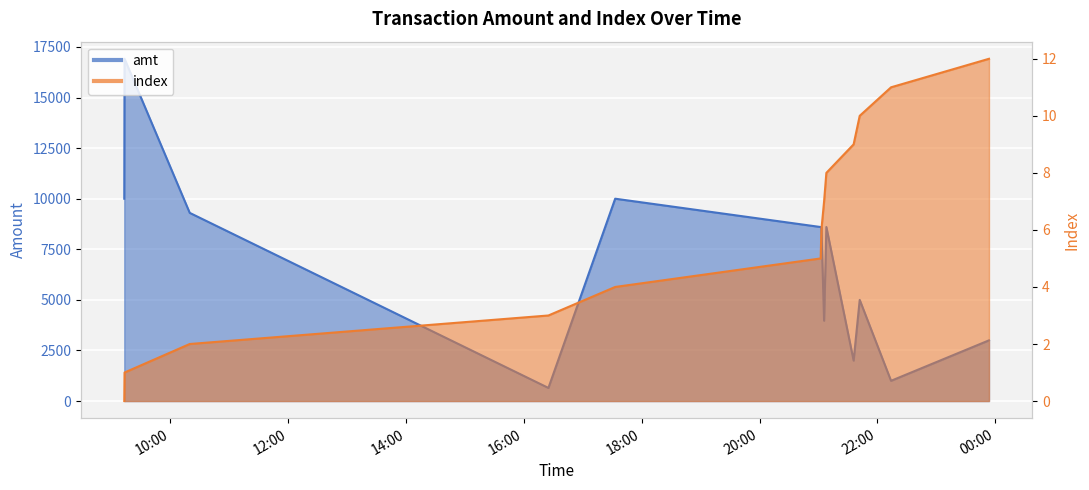

At which label does index reach its minimum?

2023-09-12 09:13:16